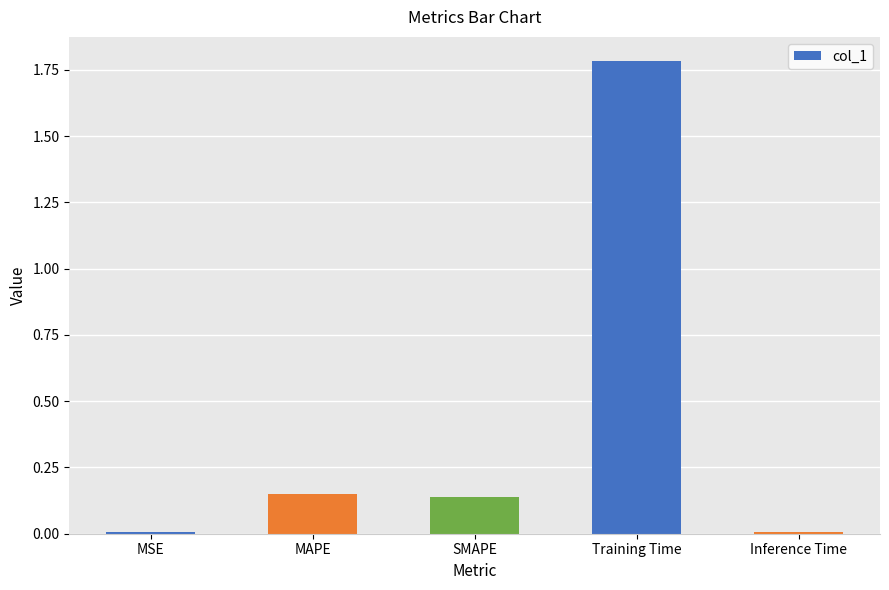

The chart shows a value of 0.2 at SMAPE. True or false?

False